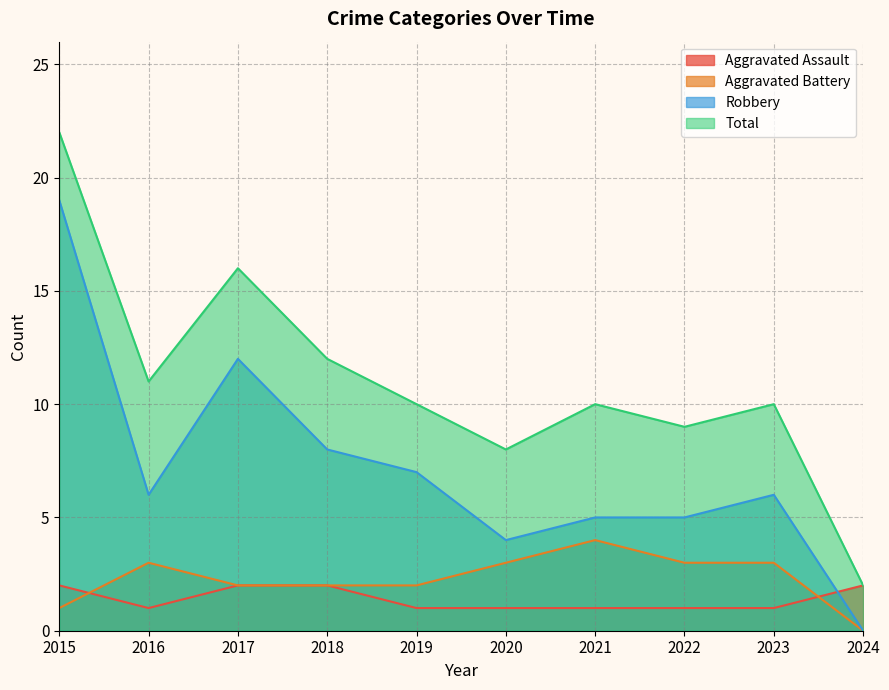

Which series has the widest spread of values?

Total